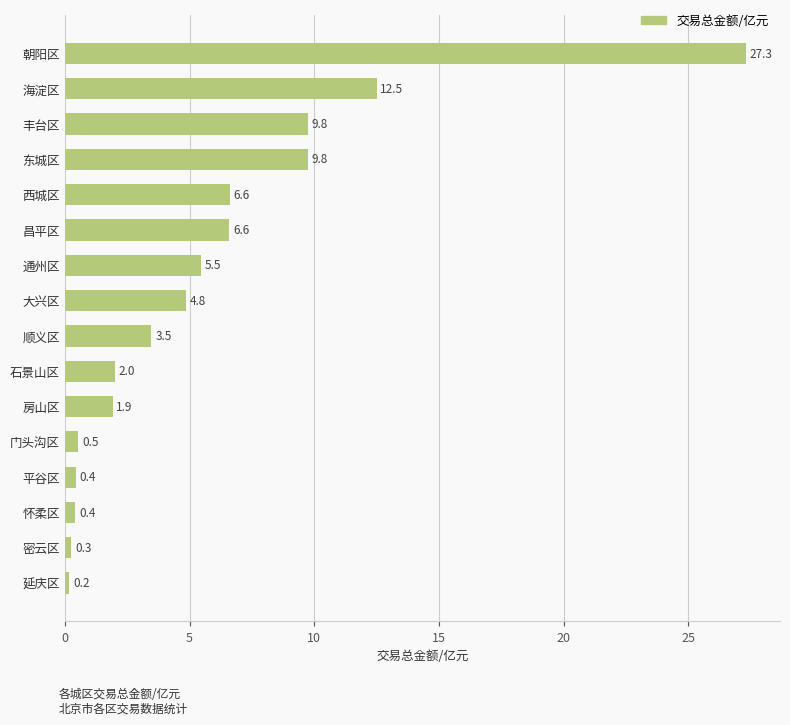

The chart shows a value of 2.9 at 西城区. True or false?

False